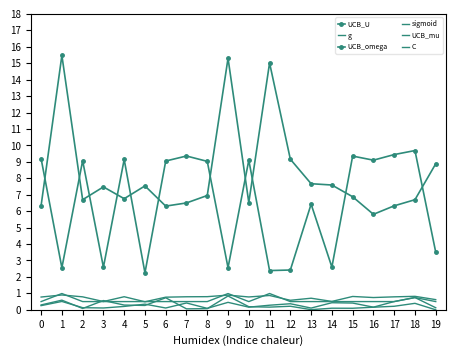

What is the difference between the UCB_U values at 17 and 15?

0.1